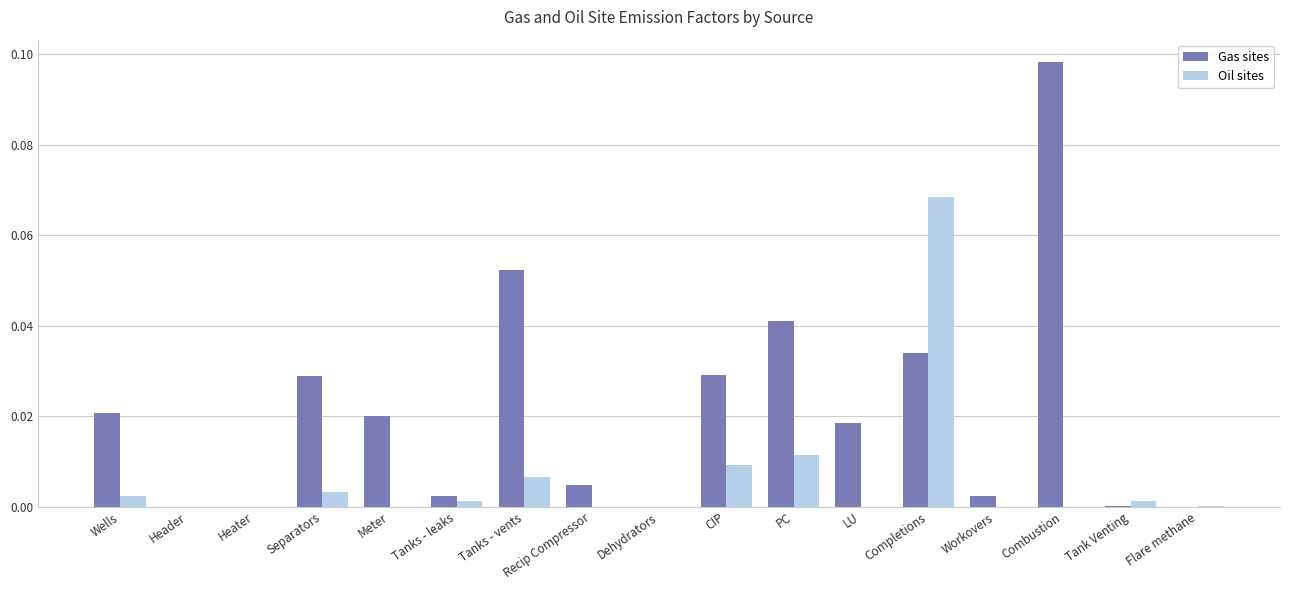

Which category has the highest value in the Oil sites series?

Completions